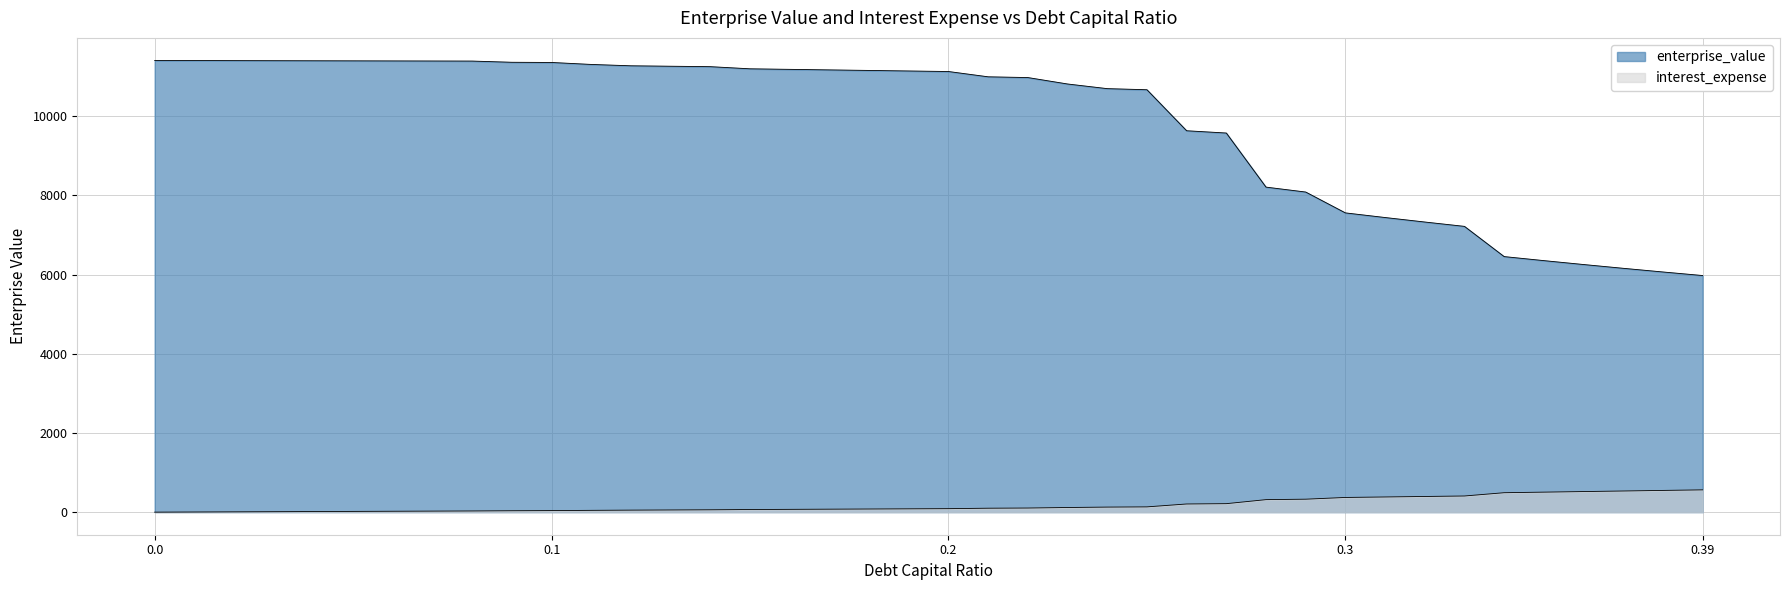

What is the label of the 4th point from the left?

0.03